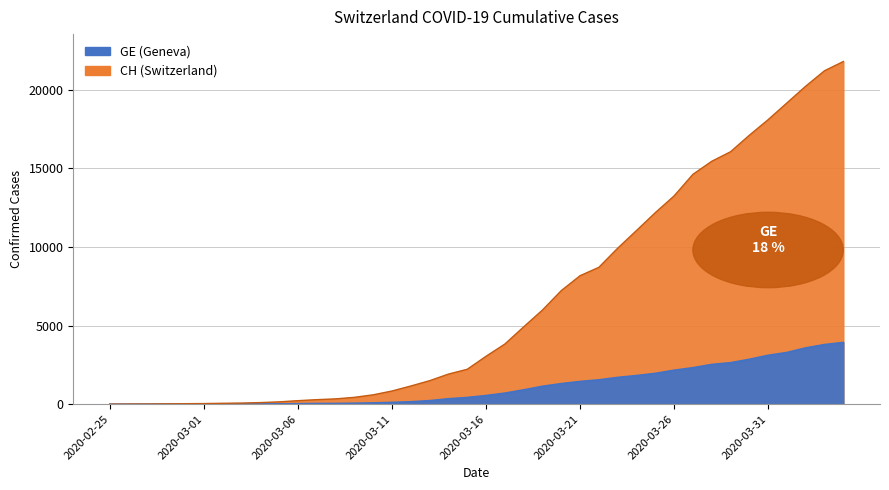

Reading left to right, what are all the values shown in this chart?

GE: 2020-02-25=0	2020-02-26=1	2020-02-27=1	2020-02-28=4	2020-02-29=8	2020-03-01=9	2020-03-02=10	2020-03-03=13	2020-03-04=15	2020-03-05=20	2020-03-06=29	2020-03-07=42	2020-03-08=44	2020-03-09=59	2020-03-10=79	2020-03-11=112	2020-03-12=153	2020-03-13=224	2020-03-14=343	2020-03-15=425	2020-03-16=549	2020-03-17=701	2020-03-18=911	2020-03-19=1139	2020-03-20=1307	2020-03-21=1445	2020-03-22=1549	2020-03-23=1703	2020-03-24=1820	2020-03-25=1959	2020-03-26=2160	2020-03-27=2321	2020-03-28=2527	2020-03-29=2638	2020-03-30=2855	2020-03-31=3109	2020-04-01=3289	2020-04-02=3582	2020-04-03=3793	2020-04-04=3928
CH: 2020-02-25=0	2020-02-26=5	2020-02-27=9	2020-02-28=19	2020-02-29=31	2020-03-01=38	2020-03-02=56	2020-03-03=70	2020-03-04=100	2020-03-05=146	2020-03-06=223	2020-03-07=287	2020-03-08=336	2020-03-09=435	2020-03-10=595	2020-03-11=838	2020-03-12=1156	2020-03-13=1494	2020-03-14=1914	2020-03-15=2220	2020-03-16=3048	2020-03-17=3826	2020-03-18=4918	2020-03-19=5990	2020-03-20=7226	2020-03-21=8175	2020-03-22=8709	2020-03-23=9925	2020-03-24=11050	2020-03-25=12186	2020-03-26=13253	2020-03-27=14626	2020-03-28=15456	2020-03-29=16062	2020-03-30=17112	2020-03-31=18104	2020-04-01=19170	2020-04-02=20237	2020-04-03=21219	2020-04-04=21806